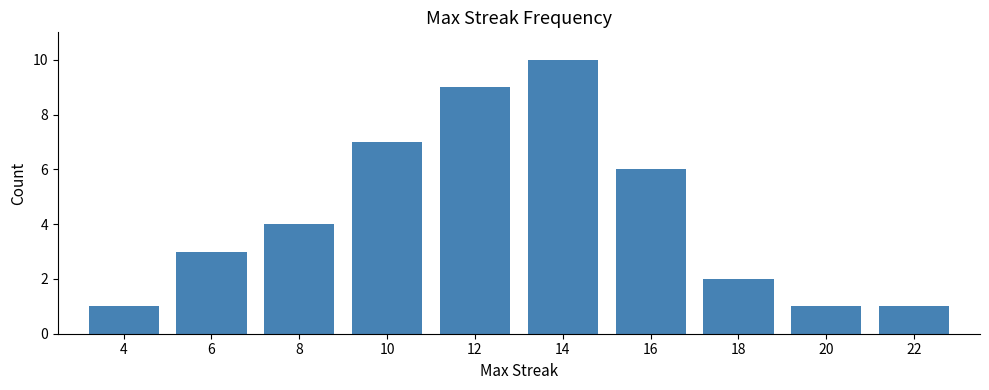

What is the sum of the values at 8 and 20?

5